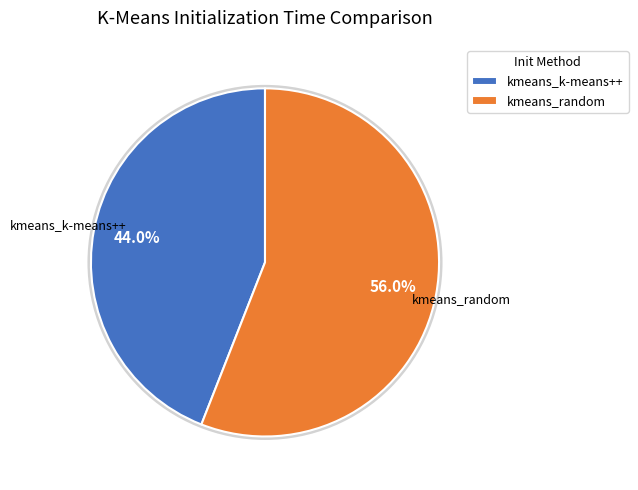

To the nearest percent, what is the difference between the kmeans_random and kmeans_k-means++ slice percentages?

12%